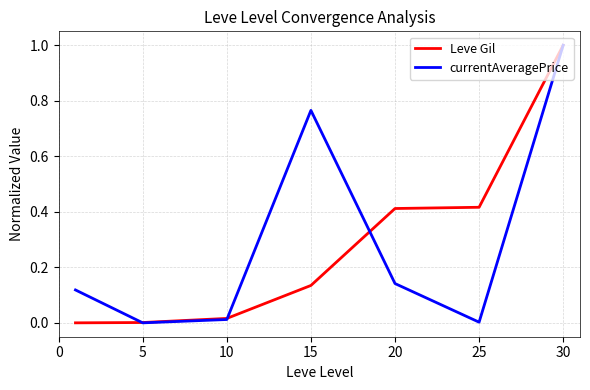

True or false: currentAveragePrice has more than 2 interior local peaks.

False